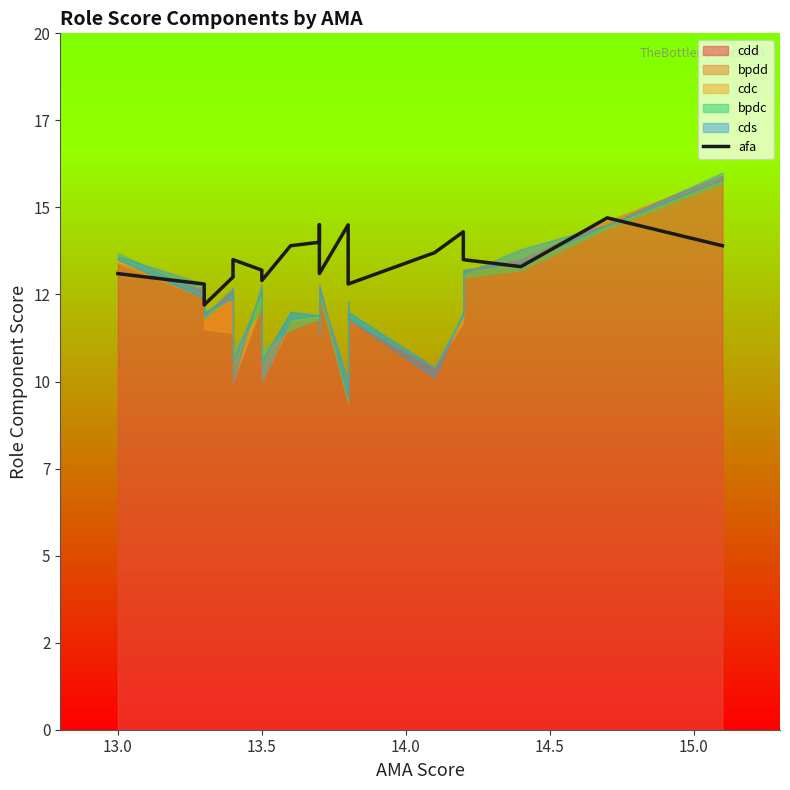

Reading left to right, transcribe all the data shown in this chart.

13.1	12.8	12.2	13.0	13.5	13.2	12.9	13.9	14.0	14.5	13.1	14.5	14.1	12.8	13.7	14.3	13.5	13.3	14.7	13.9